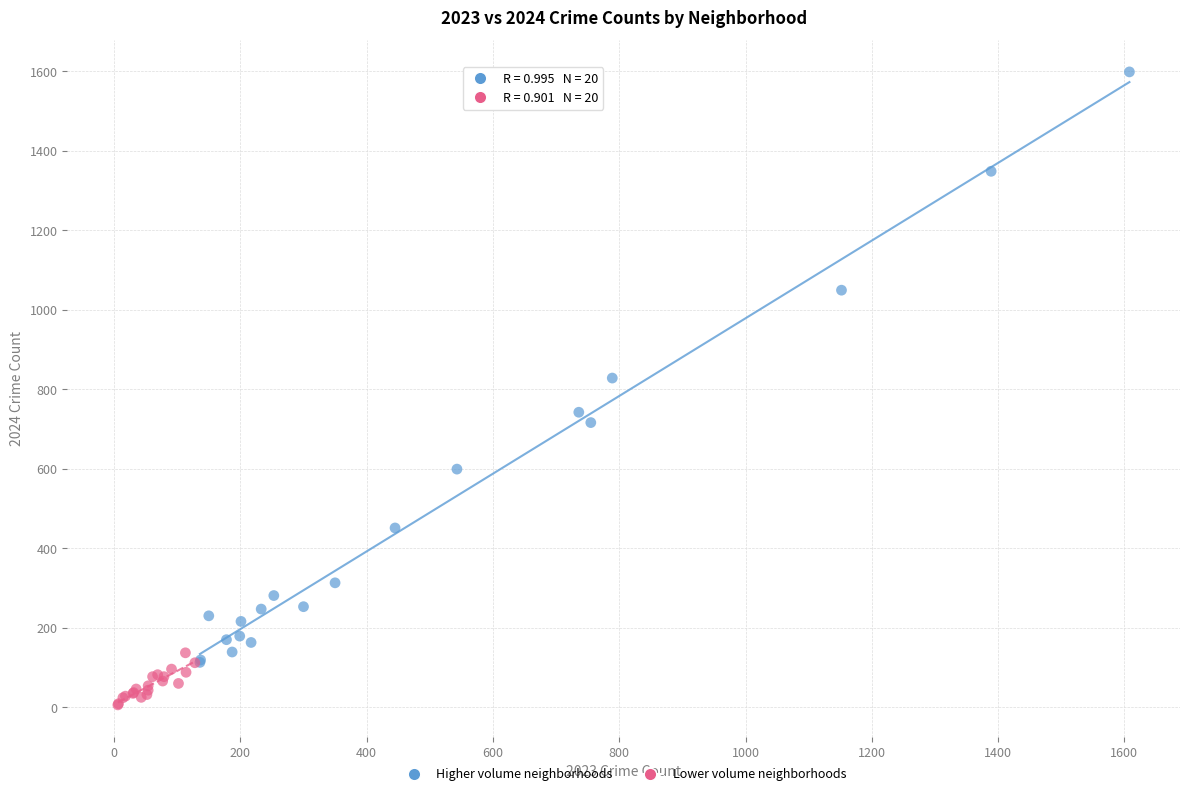

Which series contains the highest Y value?

Higher volume neighborhoods